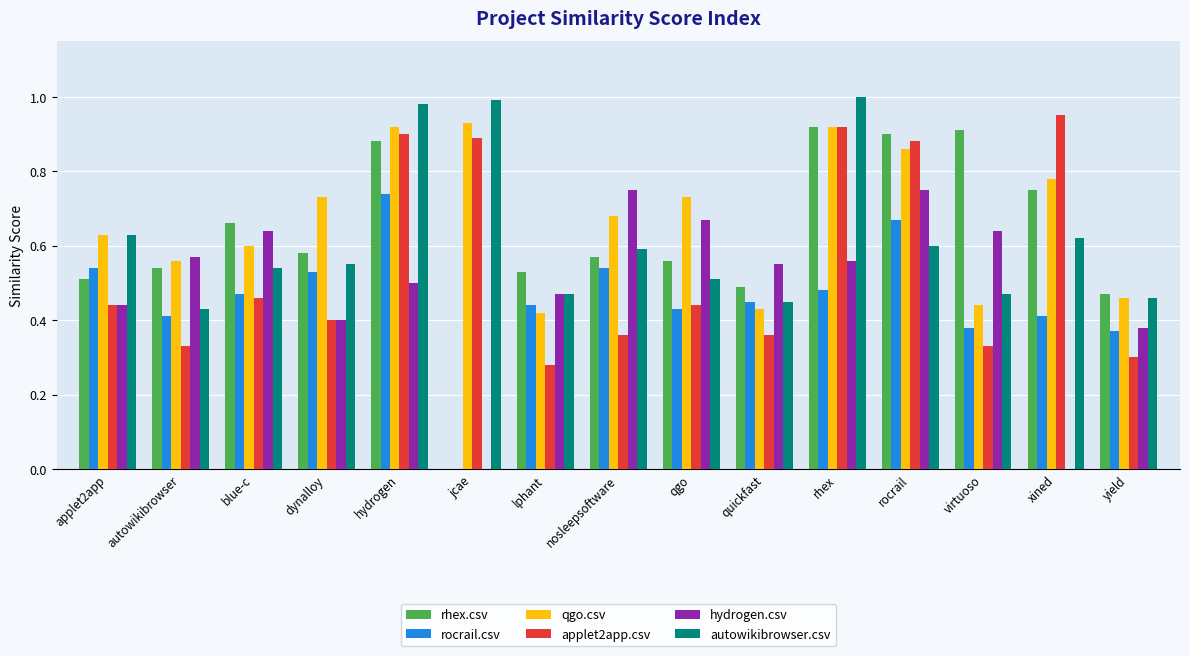

How many groups of bars are there?

15